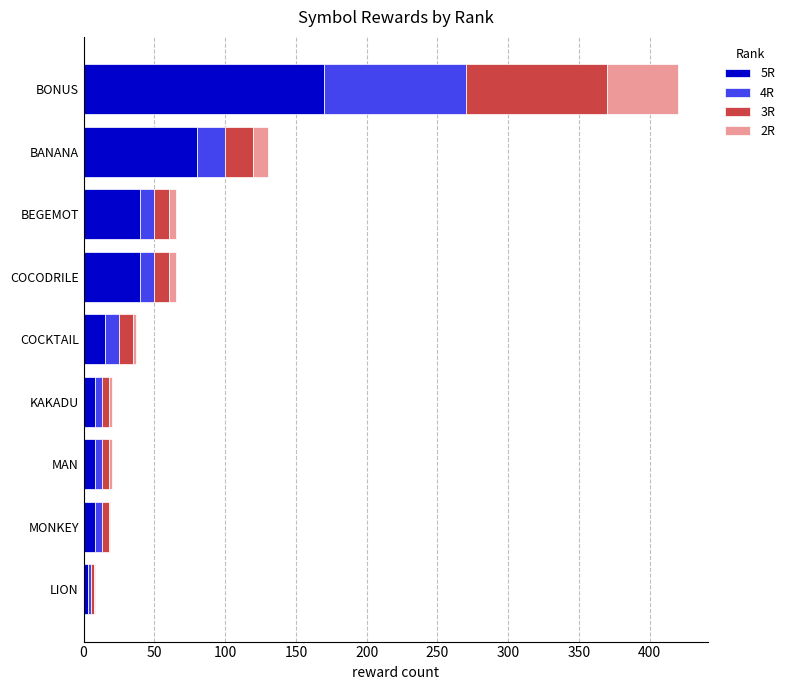

At which category is the sum across all series the highest?

BONUS